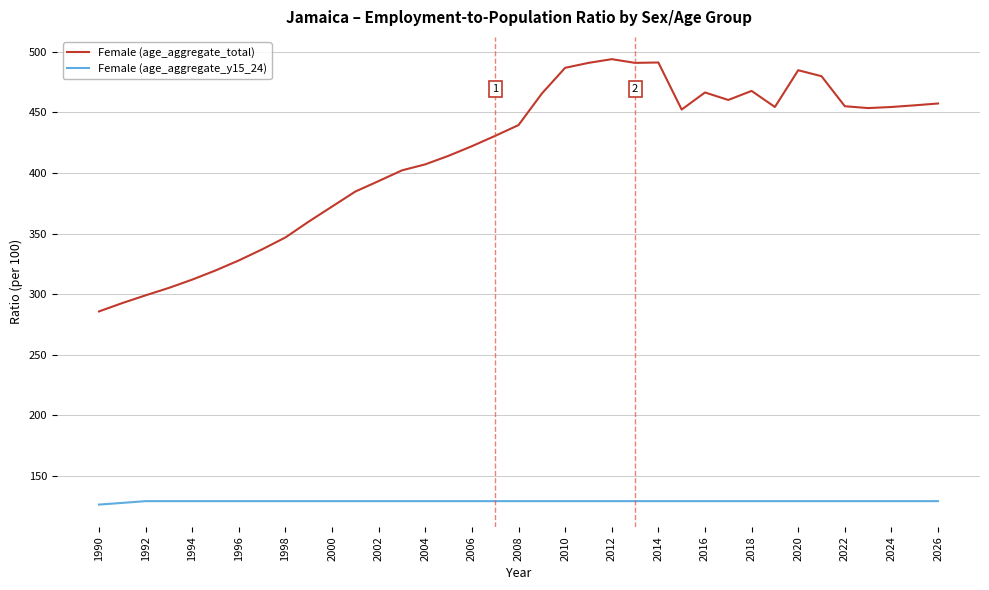

True or false: Female (age_aggregate_total) and Female (age_aggregate_y15_24) intersect in this chart.

False